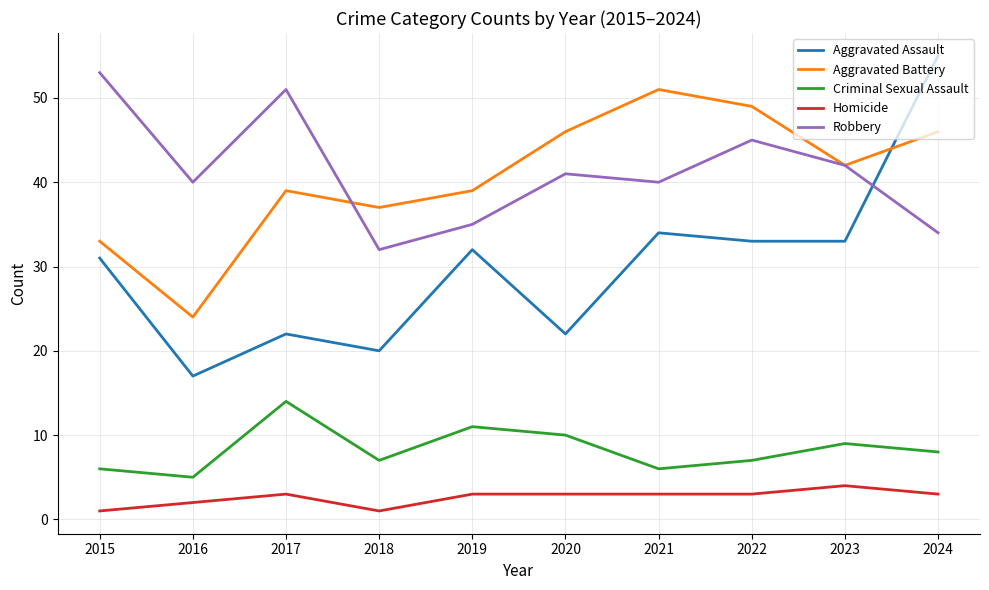

True or false: Aggravated Battery and Criminal Sexual Assault cross at least once.

False